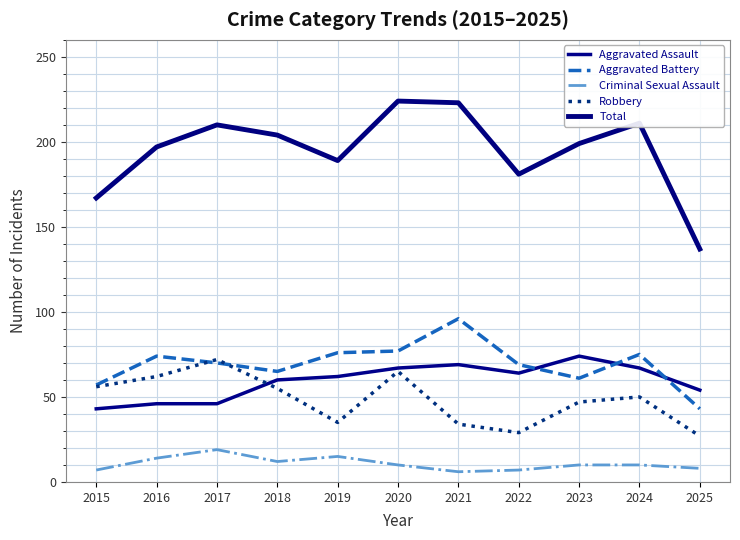

Between which two adjacent categories do Robbery and Aggravated Battery first intersect?

2016 and 2017